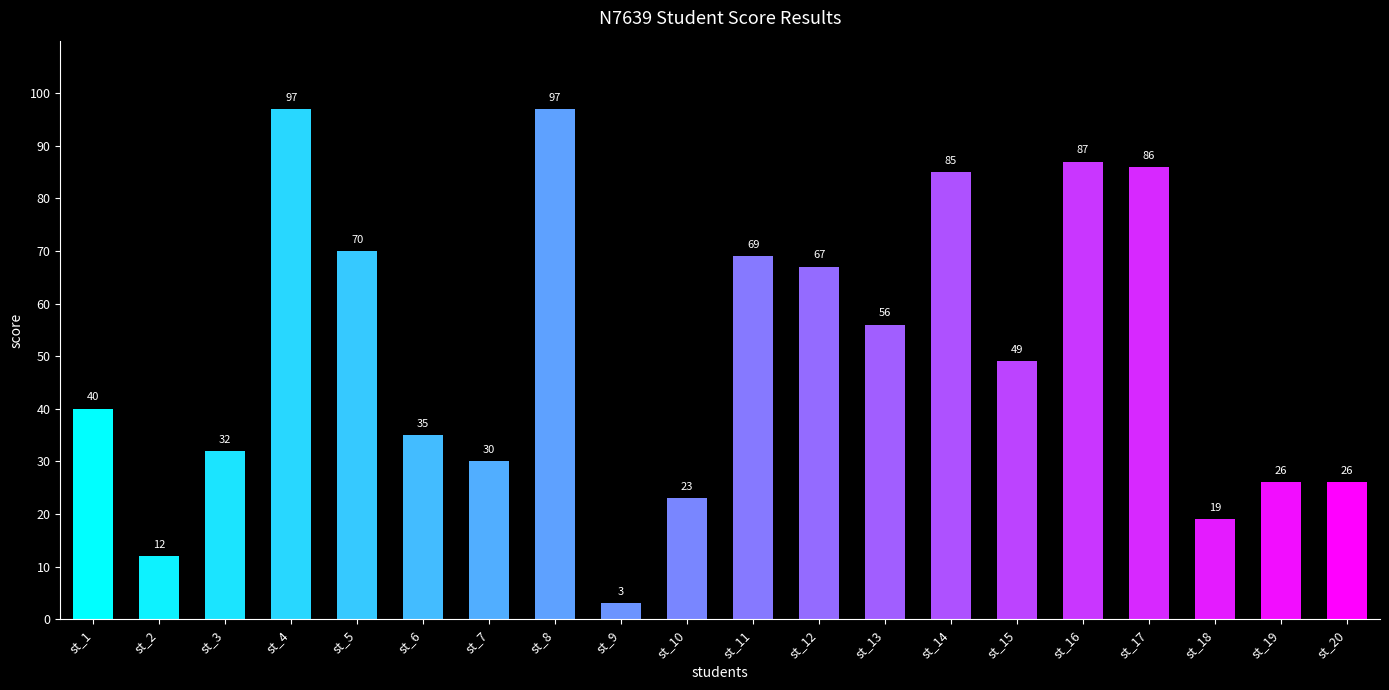

Is it true that the value at st_11 is 40?

False